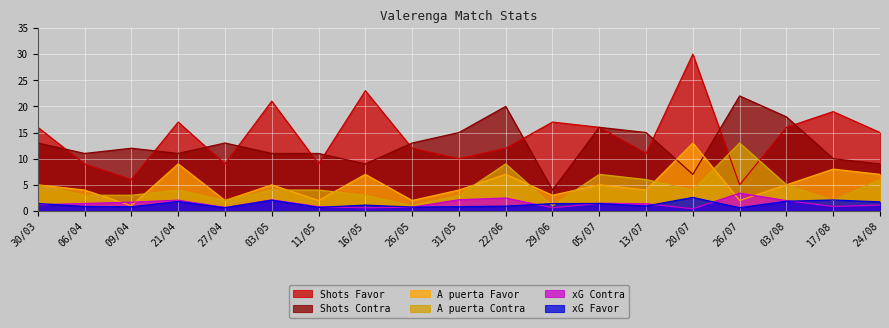

List the series in order of their peak value, lowest first.

xG Favor, xG Contra, A puerta Favor, A puerta Contra, Shots Contra, Shots Favor